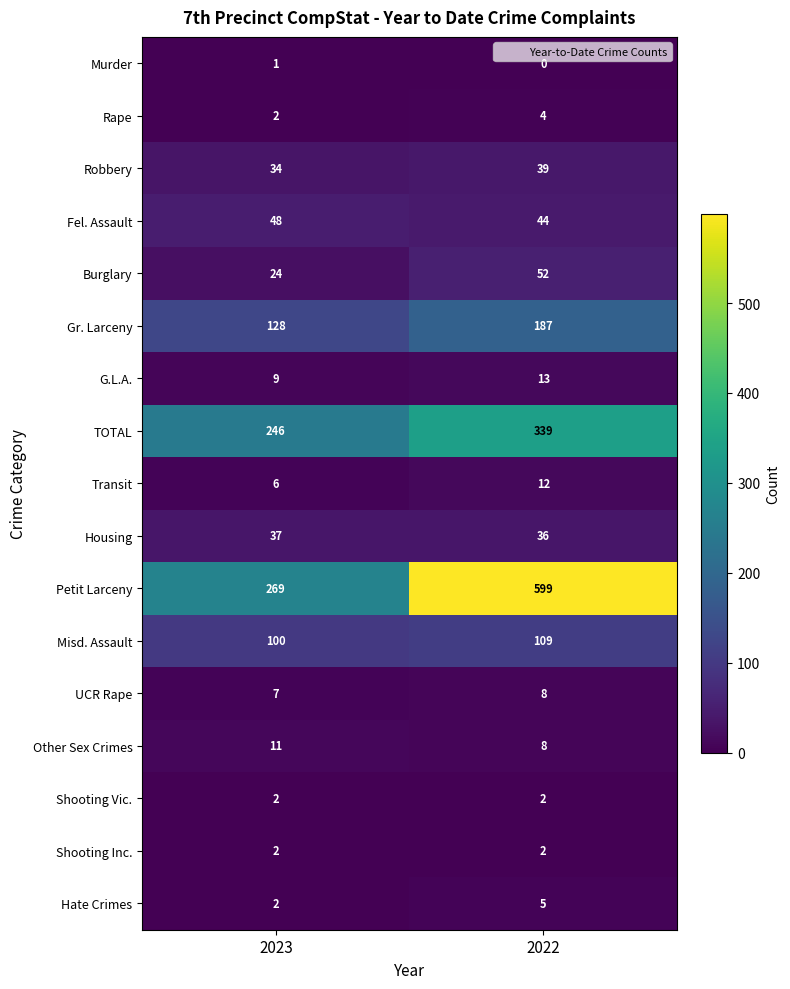

Rank the categories by TOTAL value from highest to lowest.

2022, 2023